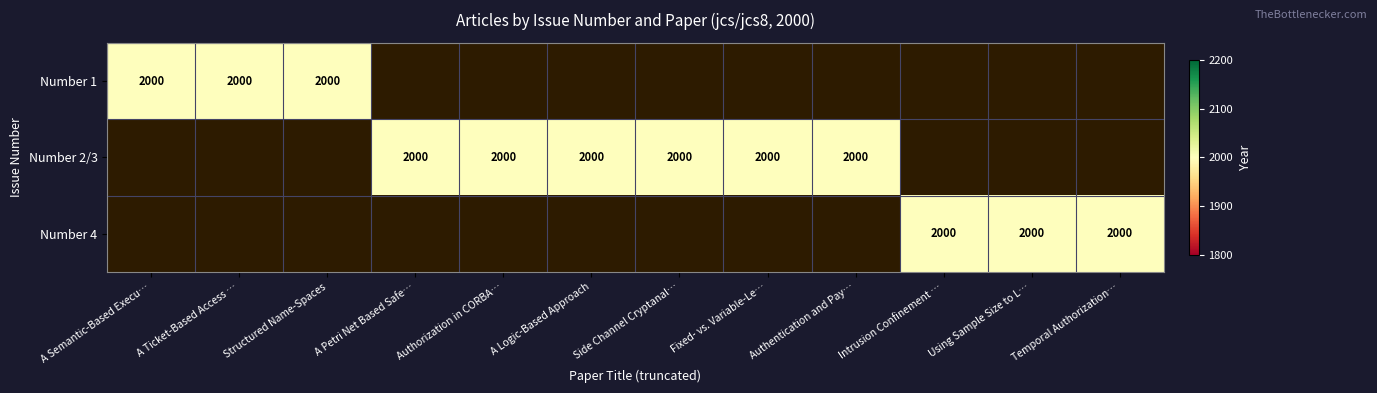

Is it true that Number 1 equals 1273 at 6?

False